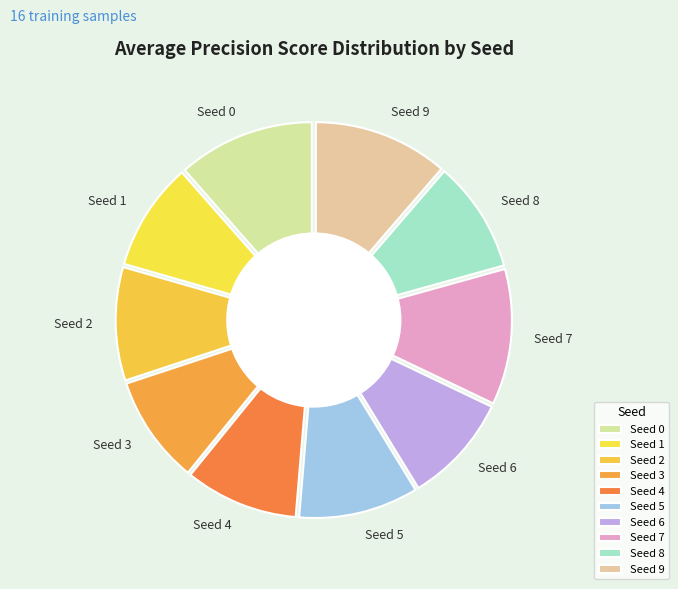

Which category has the biggest portion of the pie?

Seed 0